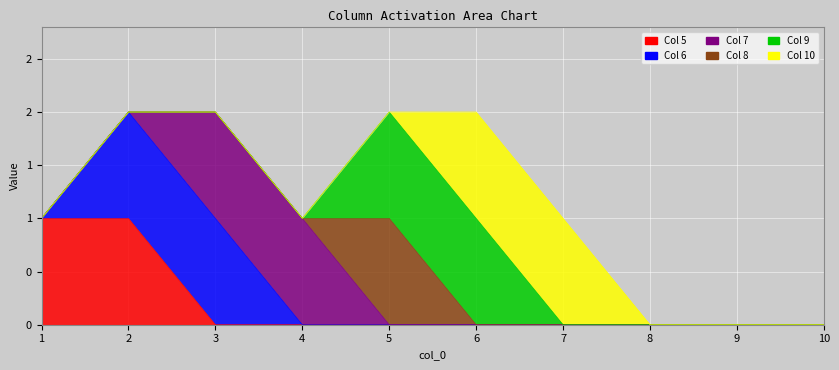

Reading right to left, extract all data points from this chart.

5: 0	0	0	0	0	0	0	0	1	1
6: 0	0	0	0	0	0	0	1	1	0
7: 0	0	0	0	0	0	1	1	0	0
8: 0	0	0	0	0	1	0	0	0	0
9: 0	0	0	0	1	1	0	0	0	0
10: 0	0	0	1	1	0	0	0	0	0